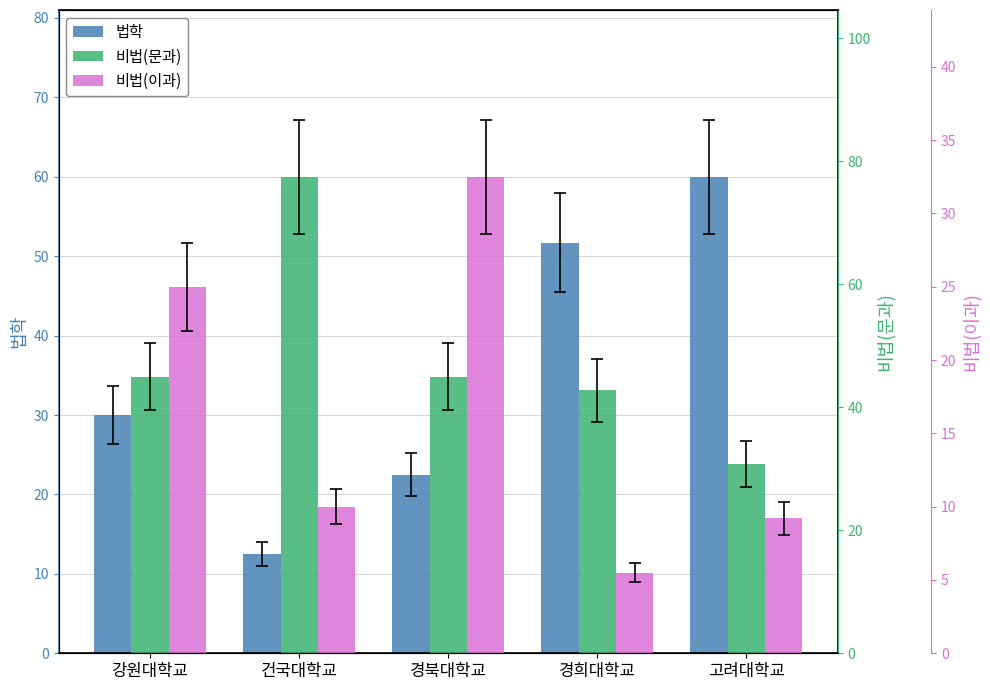

True or false: 비법(이과) has a value of 32.5 at 경북대학교.

True